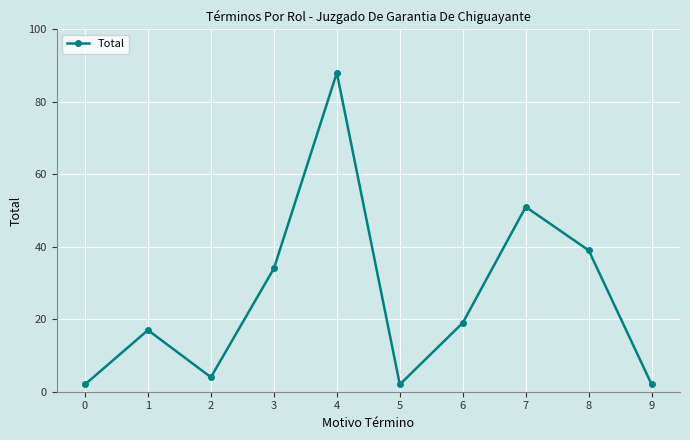

Does the chart have visible grid lines?

Yes